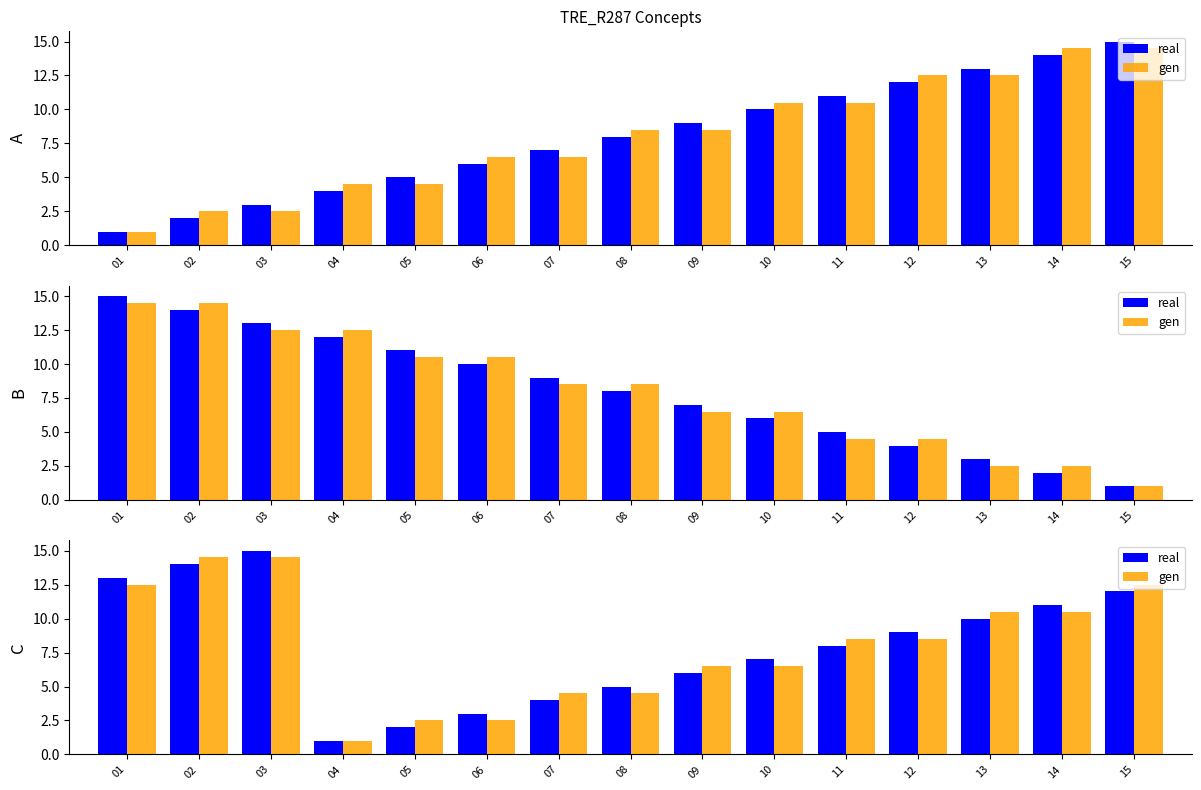

What is the difference between the maximum and minimum values in the real series?

14.0